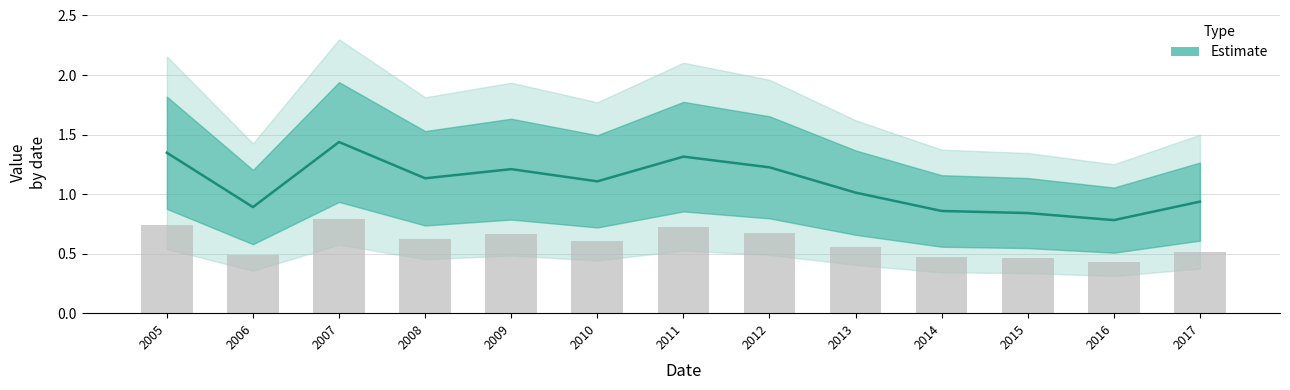

Approximately how many times larger is the value at 2010 compared to 2008?

1.0